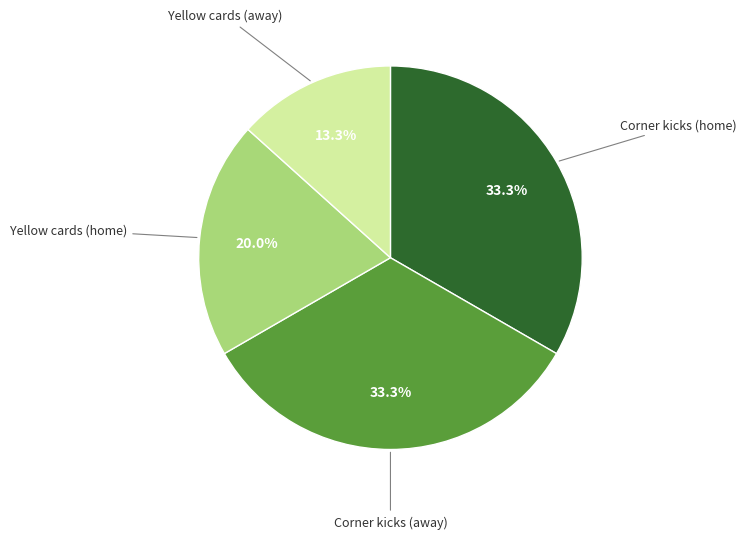

Which slice is the smallest?

Yellow cards (away)